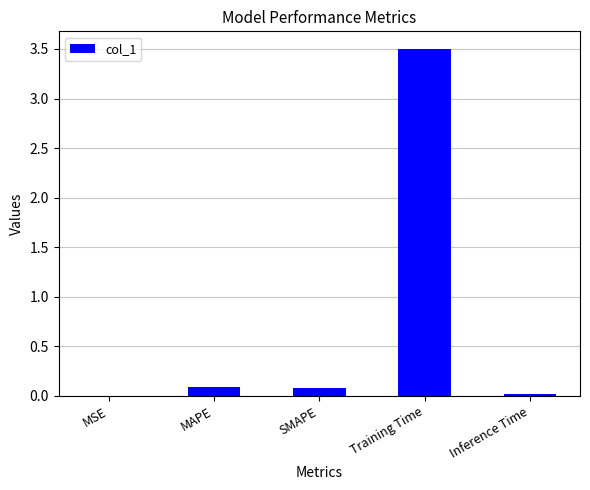

What value does the data have at Training Time?

3.5